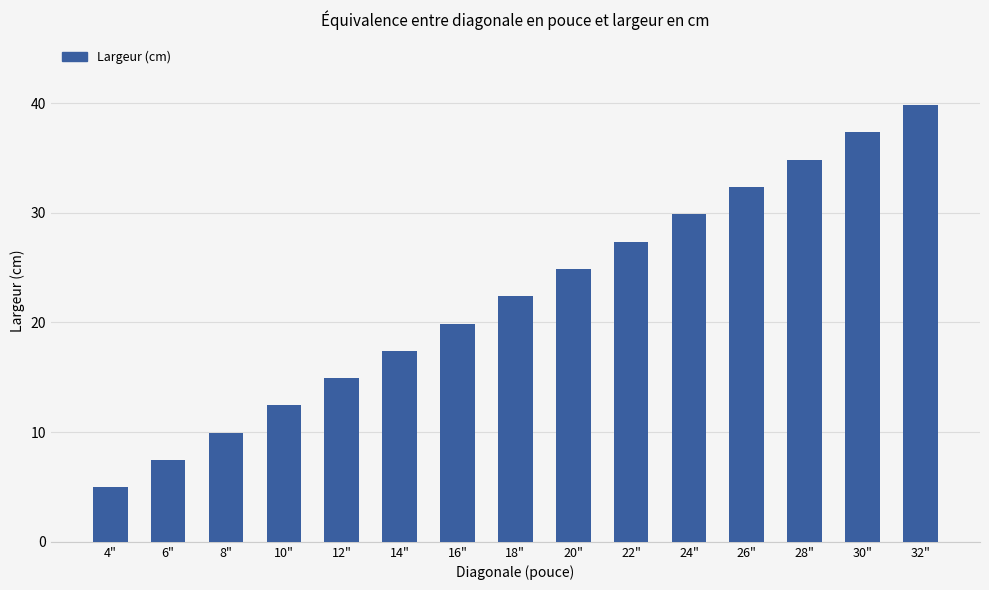

Does the chart contain any negative values?

No